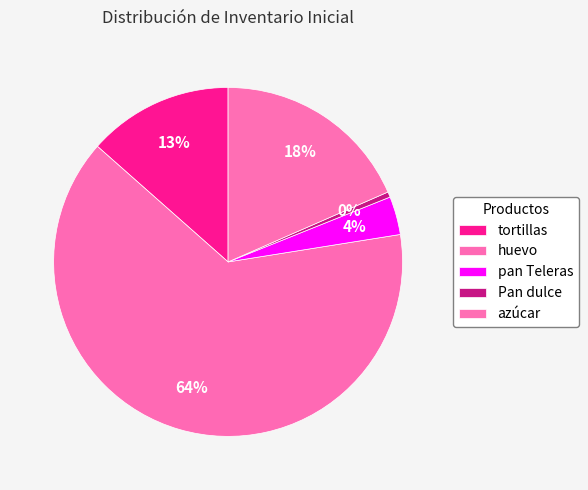

How many segments does this pie chart have?

5